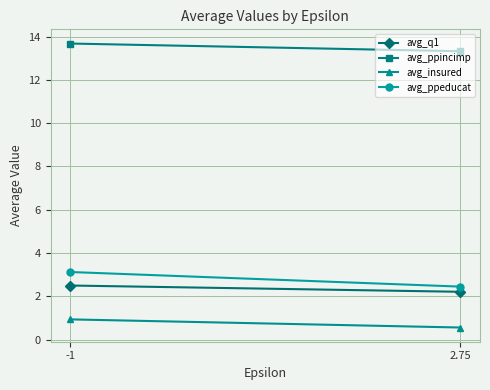

Reading right to left, extract all data points from this chart.

avg_q1: 2.75=2.2	-1=2.5
avg_ppincimp: 2.75=13.3	-1=13.7
avg_insured: 2.75=0.6	-1=0.9
avg_ppeducat: 2.75=2.4	-1=3.1